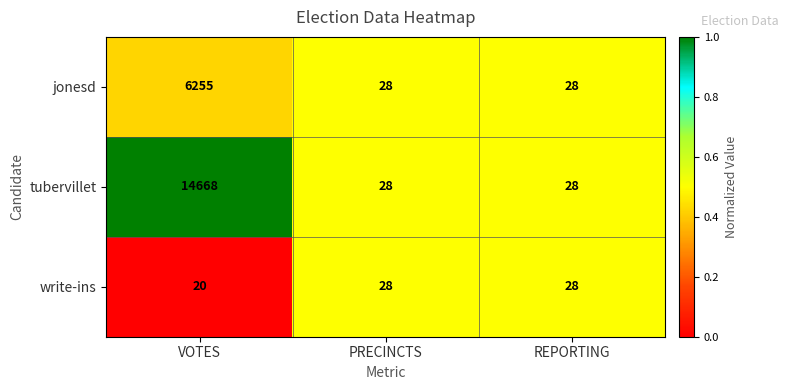

Is it true that tubervillet equals 28 at PRECINCTS?

True